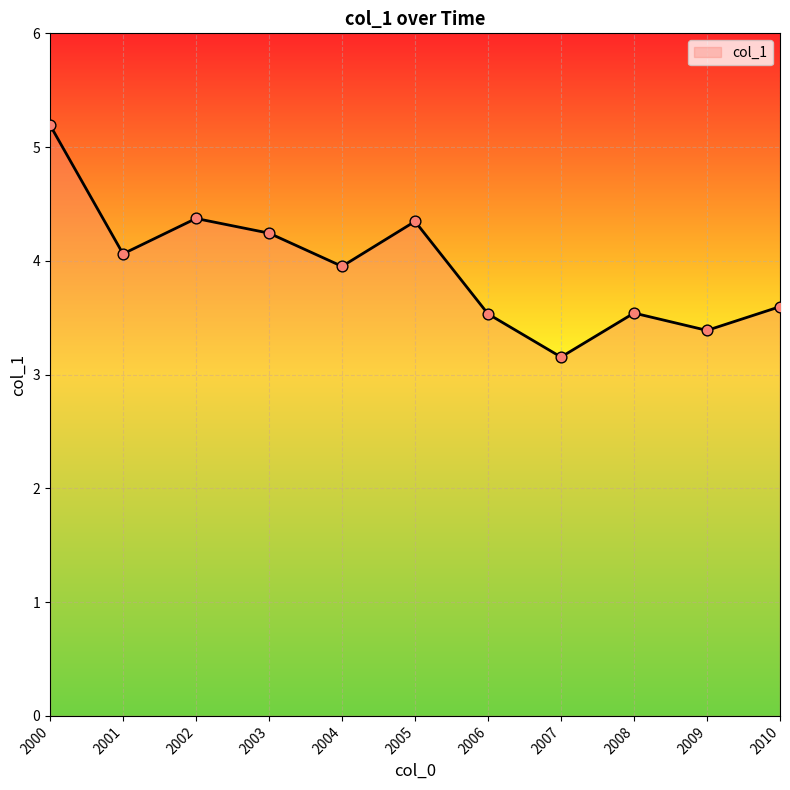

What is the change in value from 2001 to 2010?

-0.5